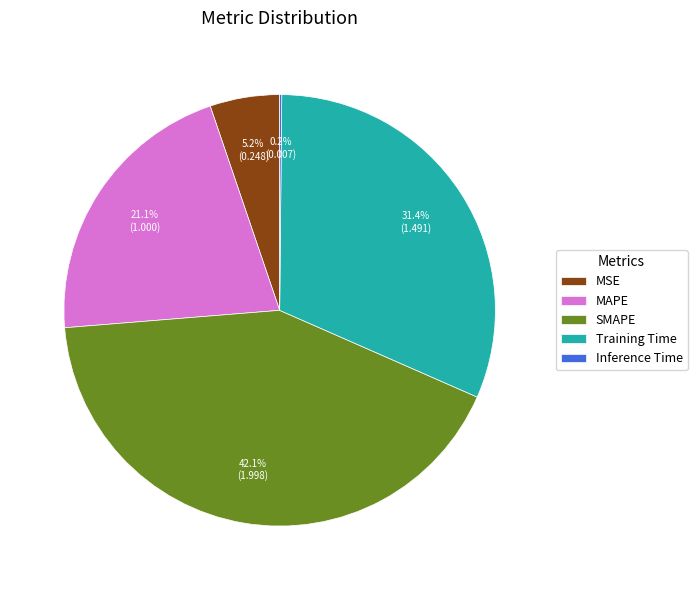

What percentage is the Training Time slice, to the nearest percent?

31%